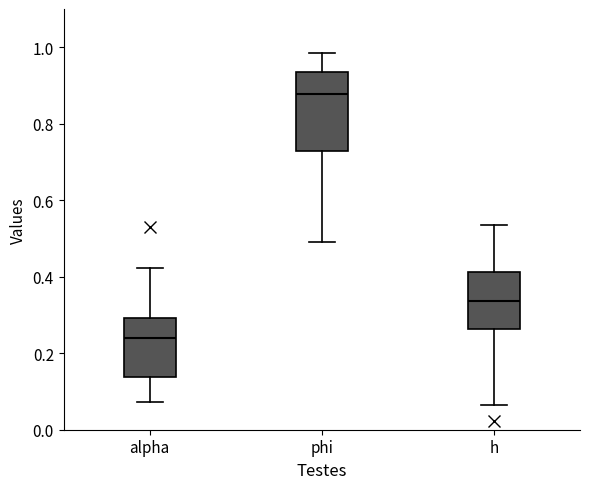

Which box is the tallest, from its lower edge to its upper edge?

phi